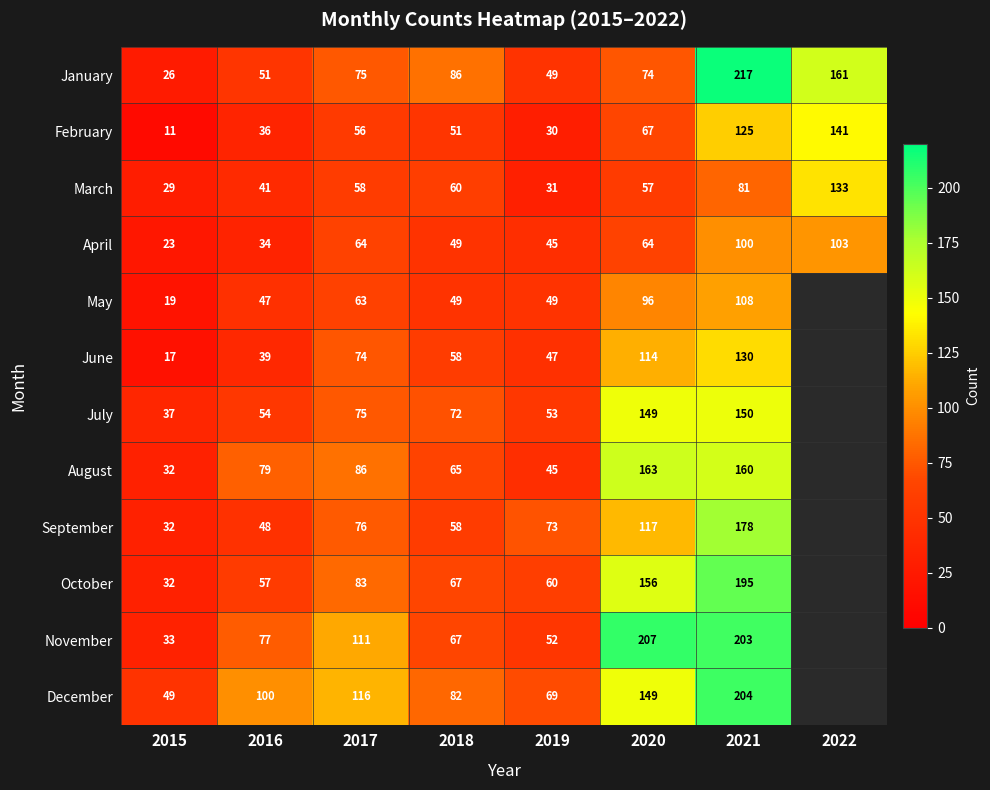

What is the total value across all series at 2018?

764